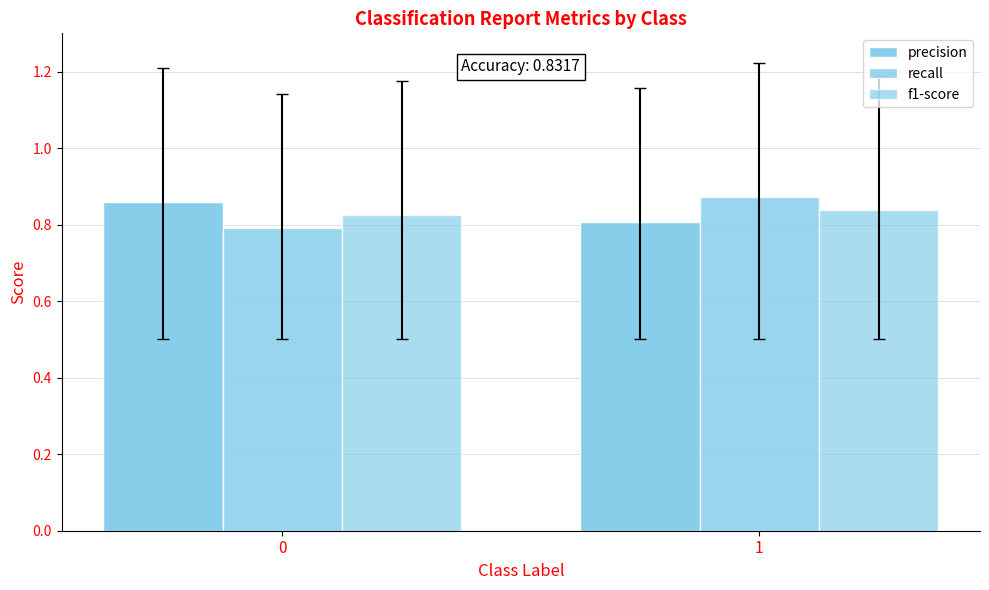

Read the recall value at 1.

0.9